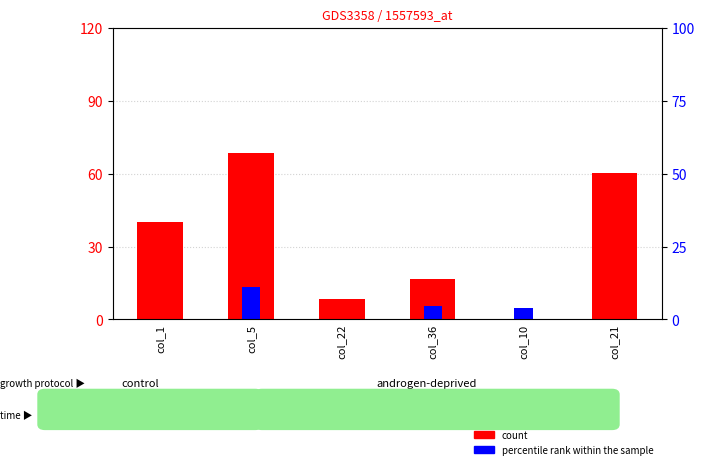

At how many categories does at least one series exceed 4?

6